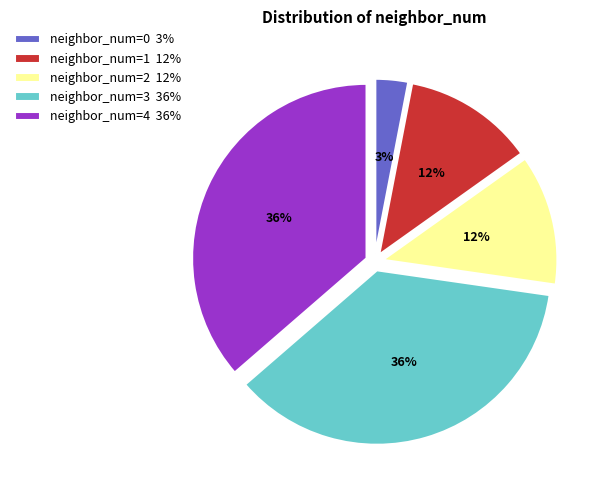

To the nearest percent, what is the average slice percentage?

20%